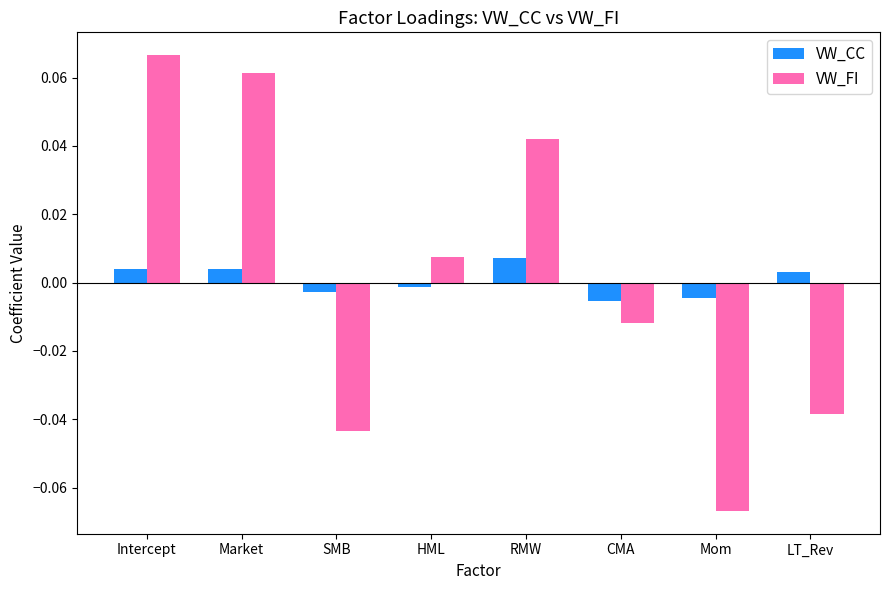

Which series has the widest spread of values?

VW_FI